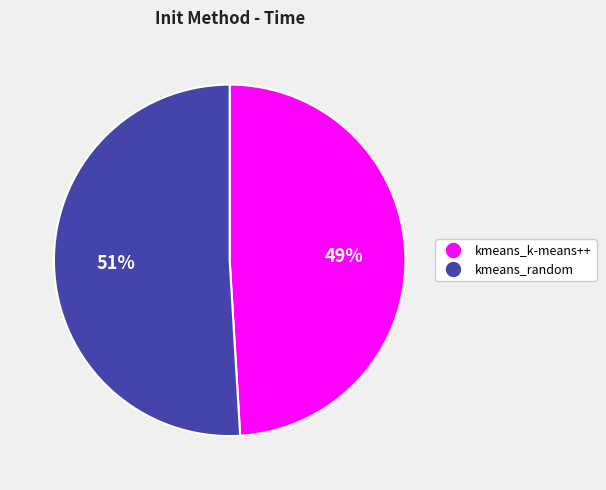

What is the largest slice in the pie chart?

kmeans_random